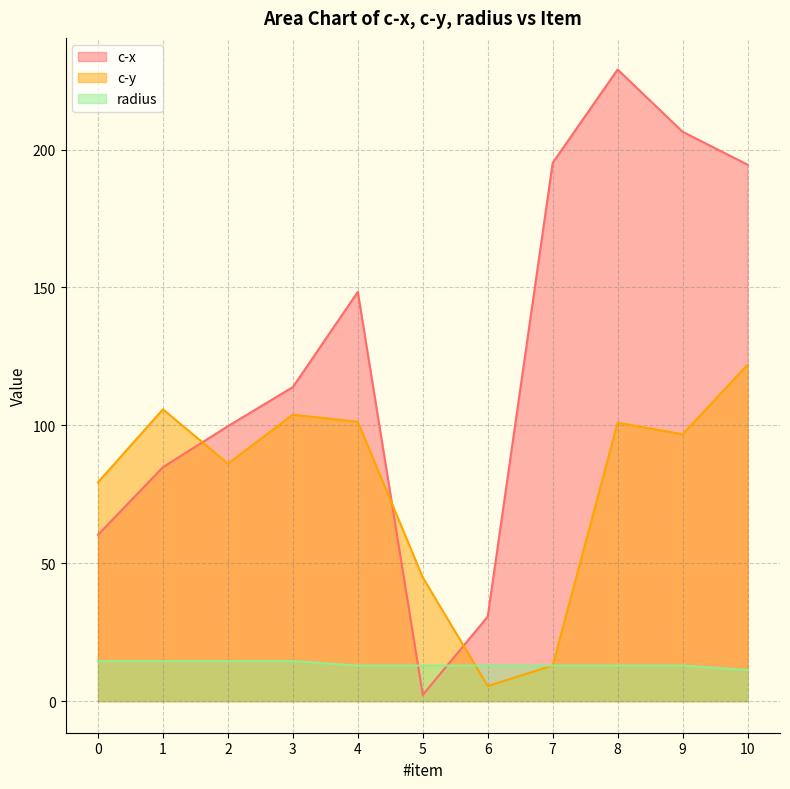

At which category does the chart reach its minimum across all series?

5